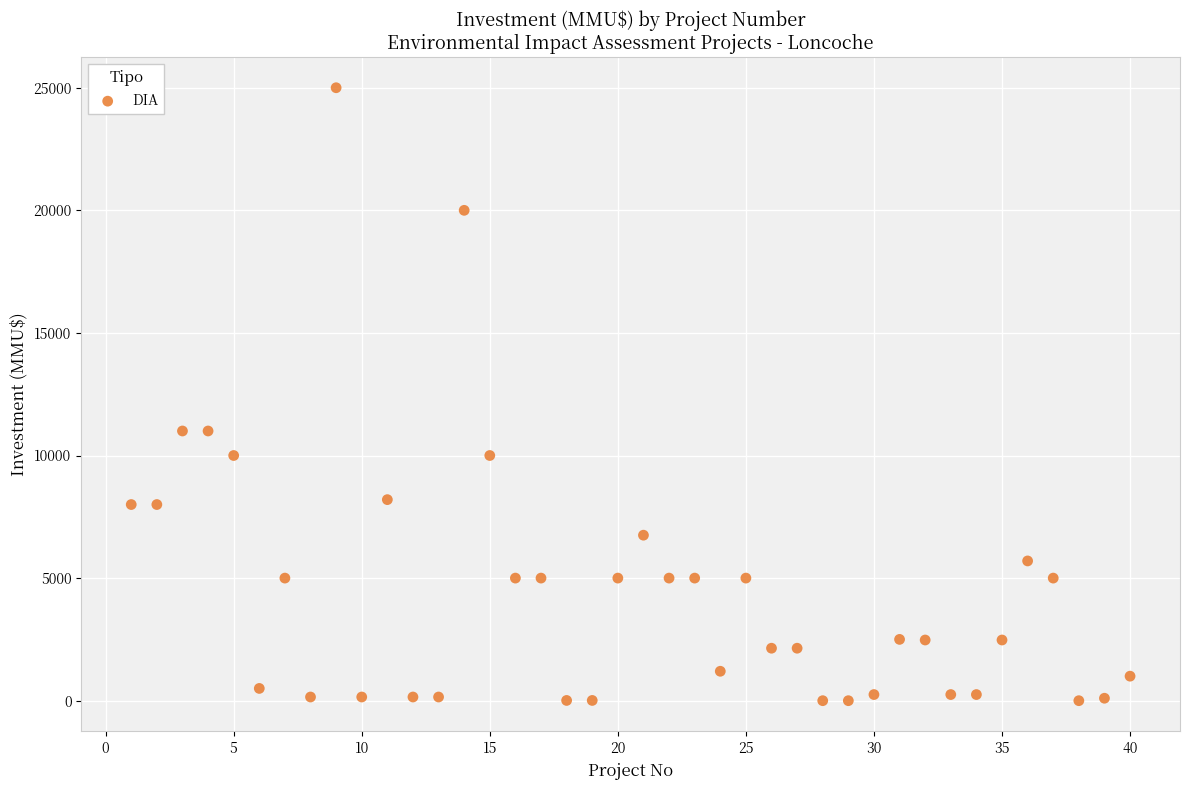

What is the range of Y values (max minus min)?

25000